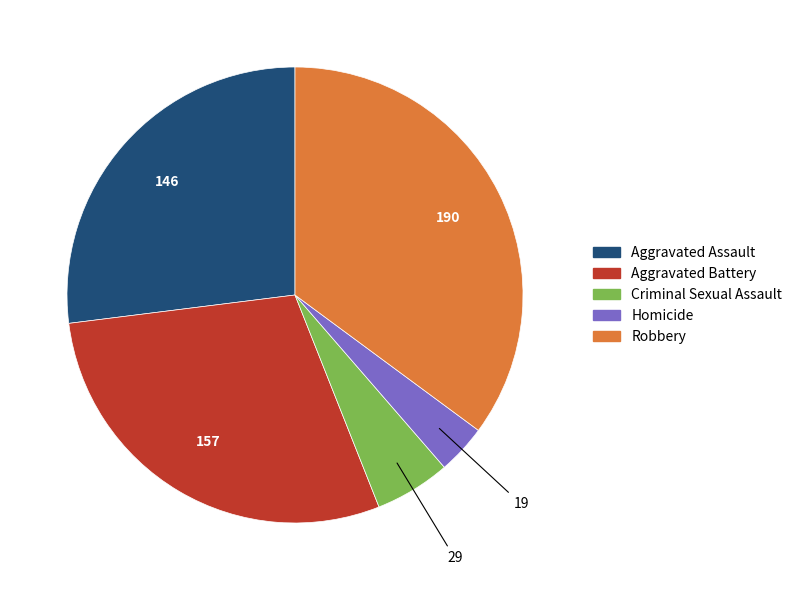

Does any single category account for the majority?

No